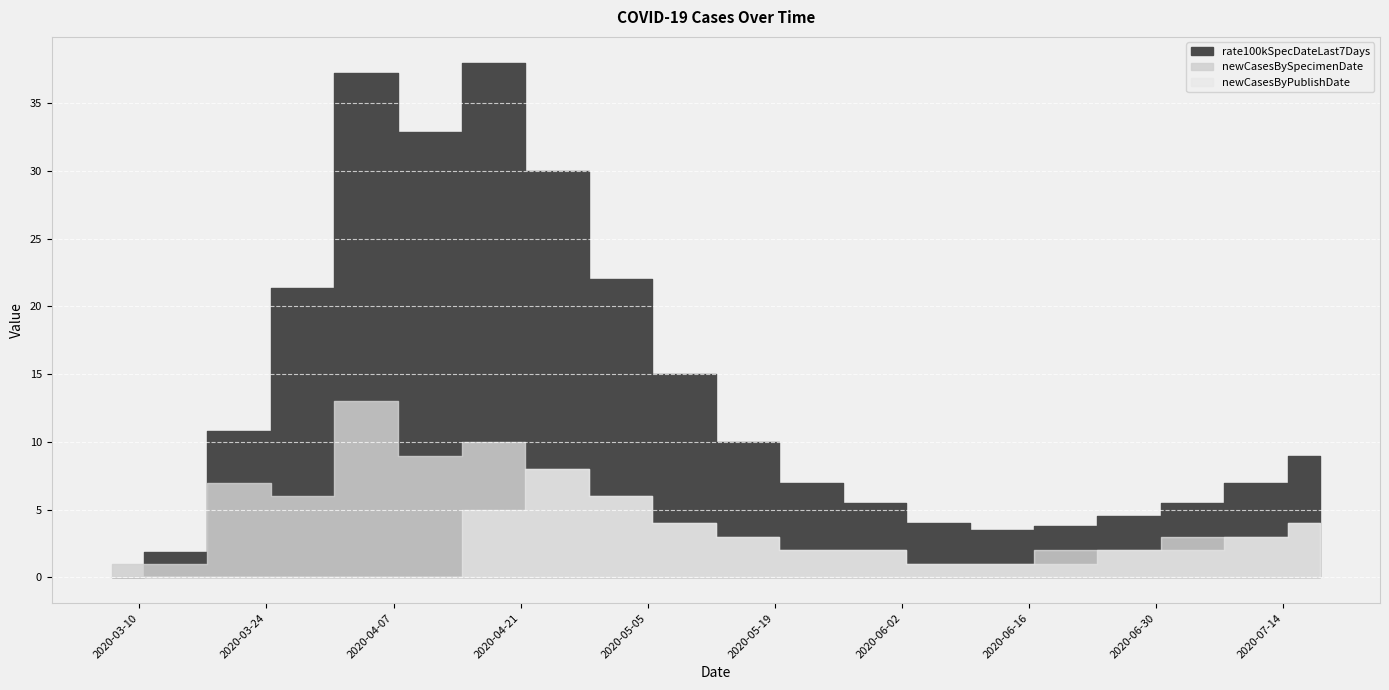

Count the number of data series in this chart.

3